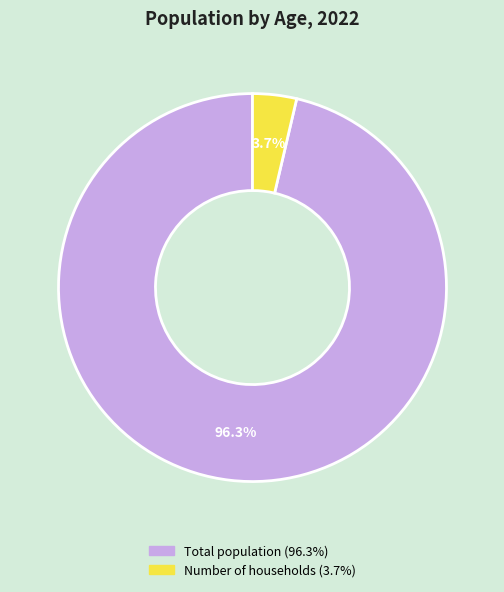

True or false: Total population accounts for 96% of the total.

True